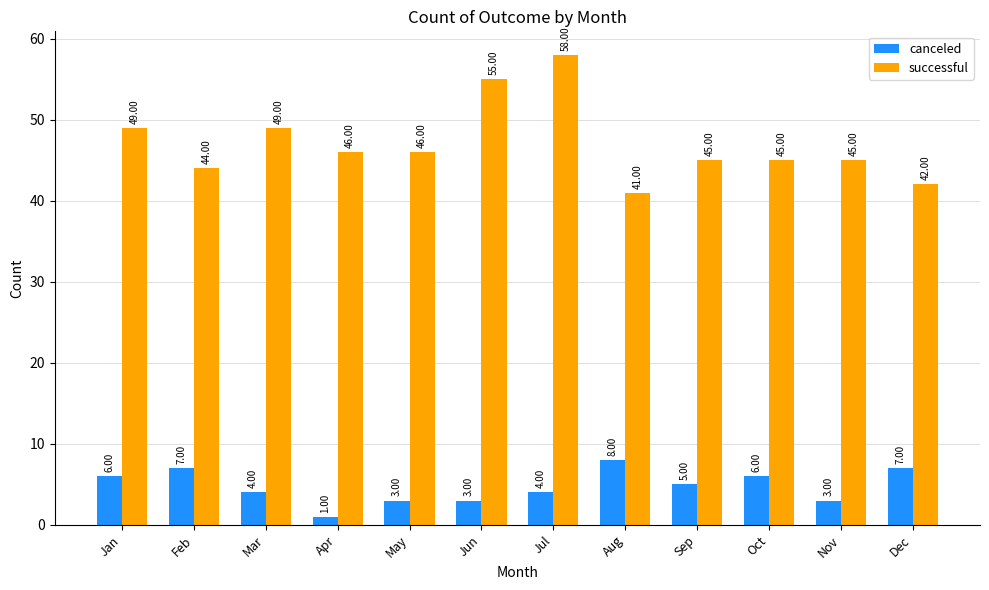

How many categories are shown in the chart?

12